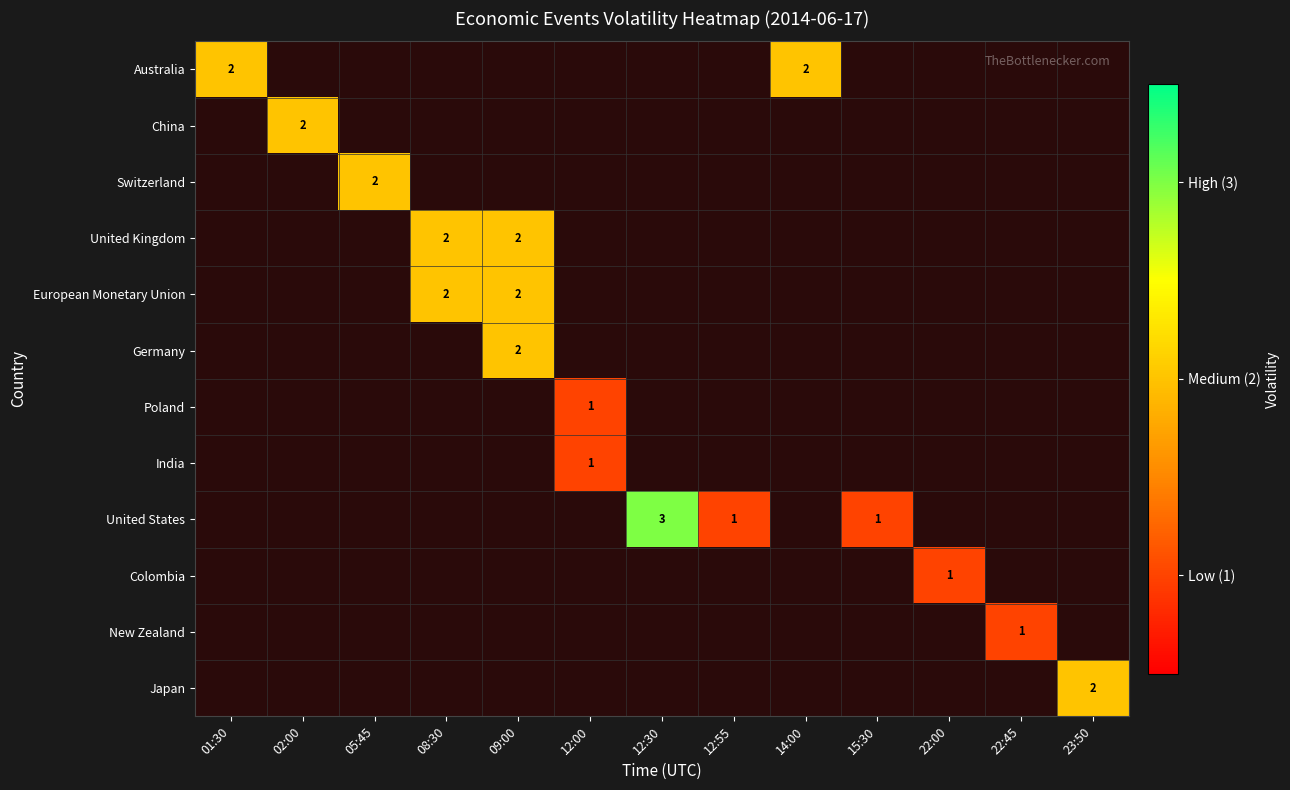

At 01:30, list the series in order from smallest to largest.

China, Switzerland, United Kingdom, European Monetary Union, Germany, Poland, India, United States, Colombia, New Zealand, Japan, Australia